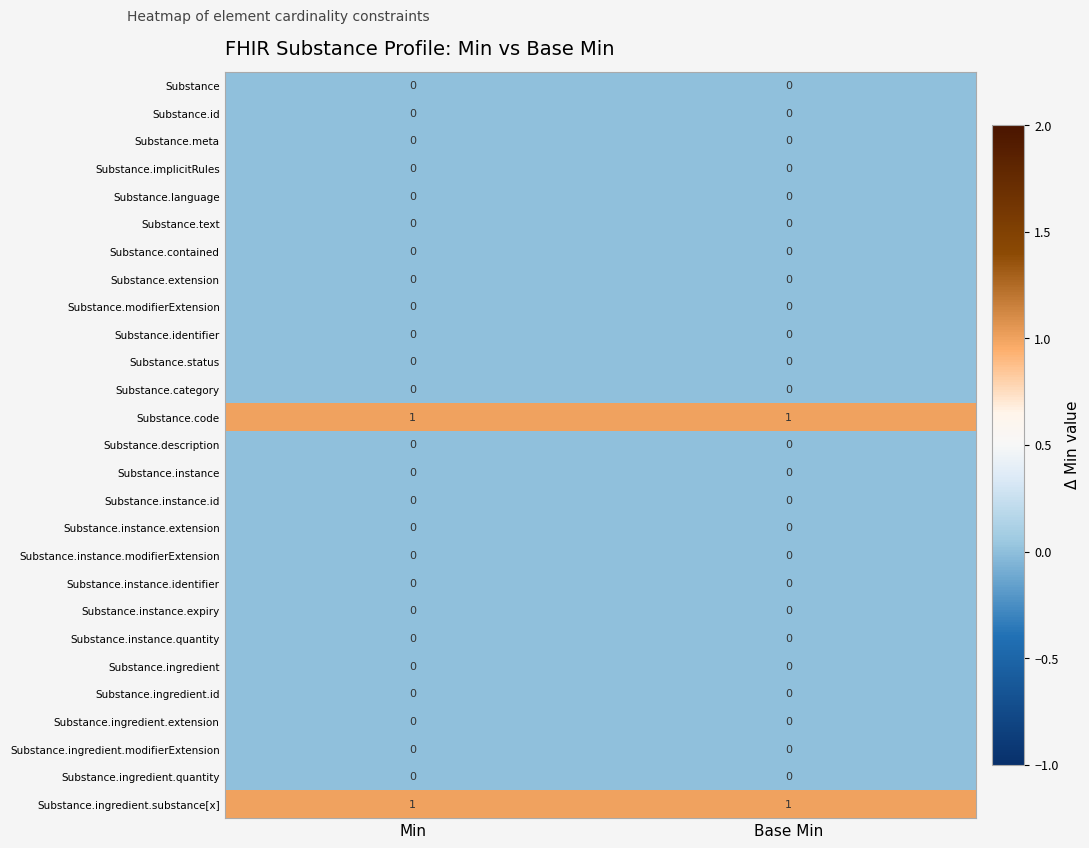

The Substance.instance.modifierExtension series shows 0 at Min. True or false?

True